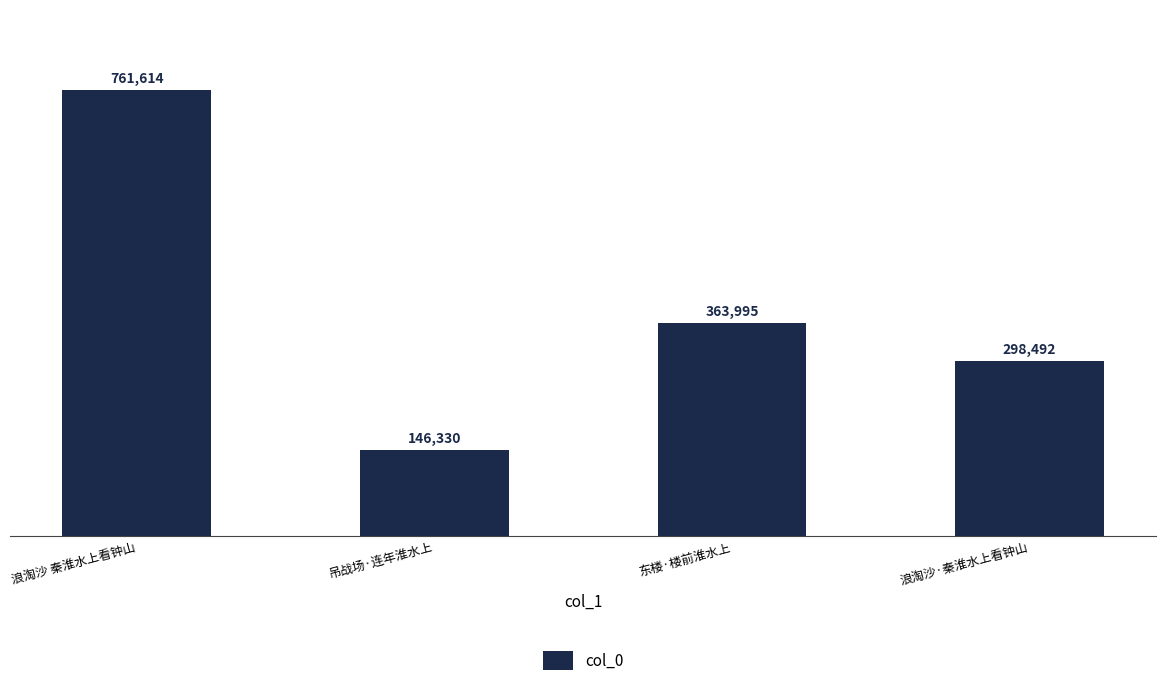

What is the average value?

392608